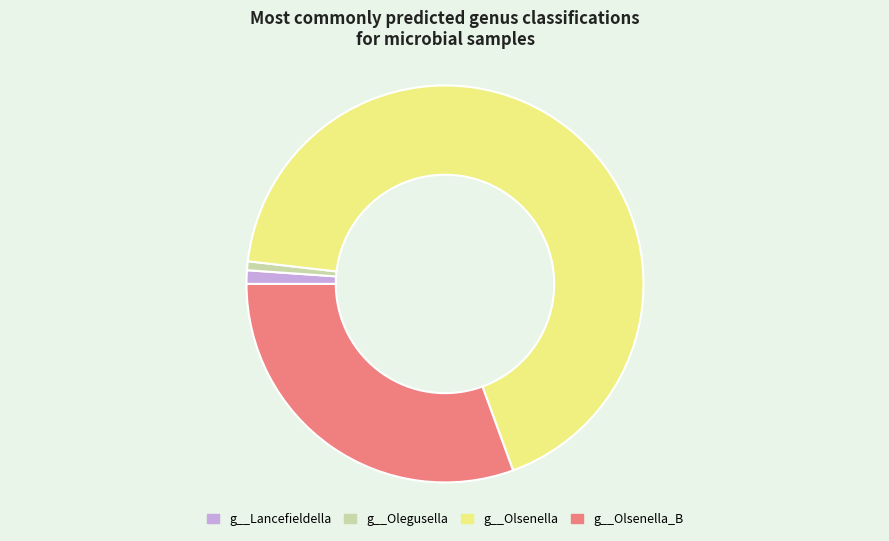

Do g__Olegusella and g__Olsenella together represent more than half of the pie?

Yes